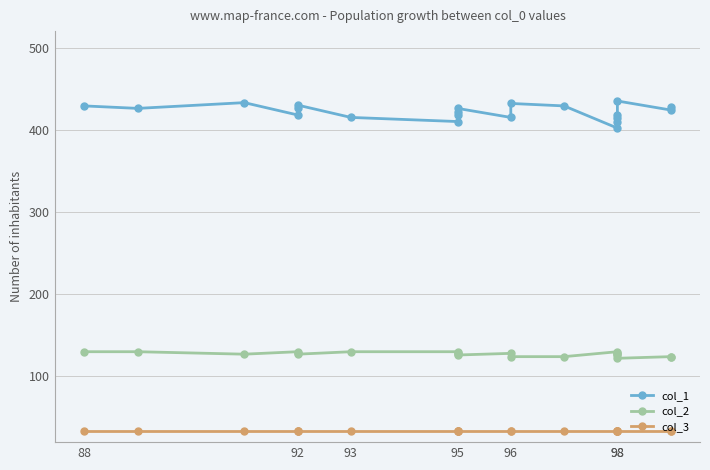

Which category has the highest value in the col_2 series?

88